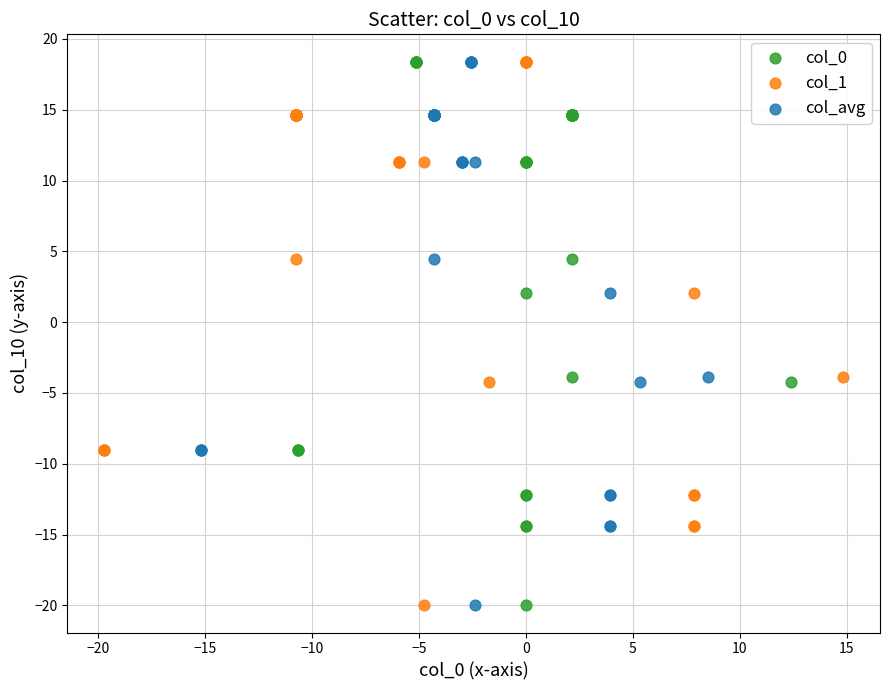

What are all the series names shown in the legend?

col_0, col_1, col_avg